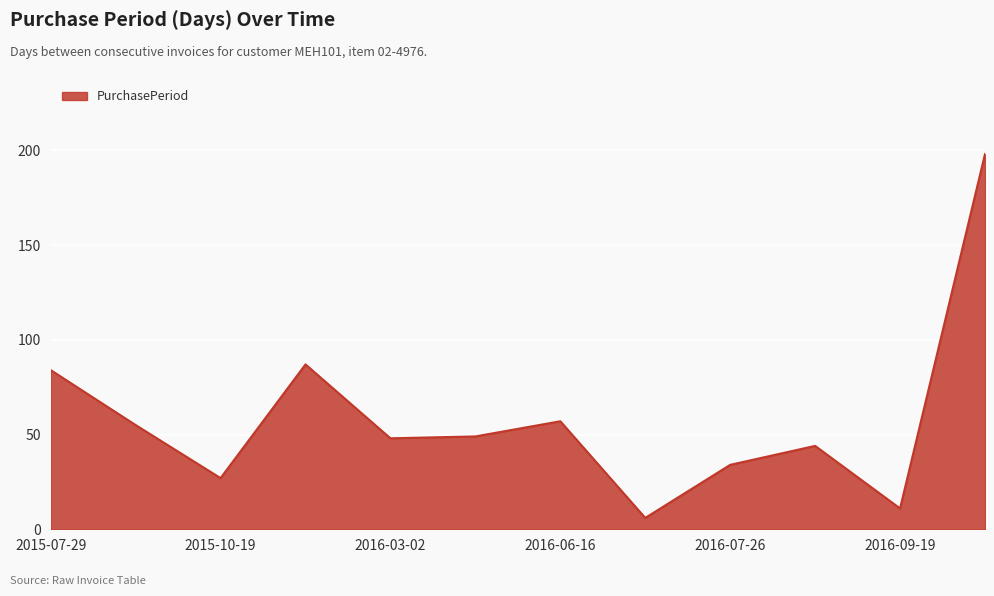

What is the maximum value shown in the chart?

198